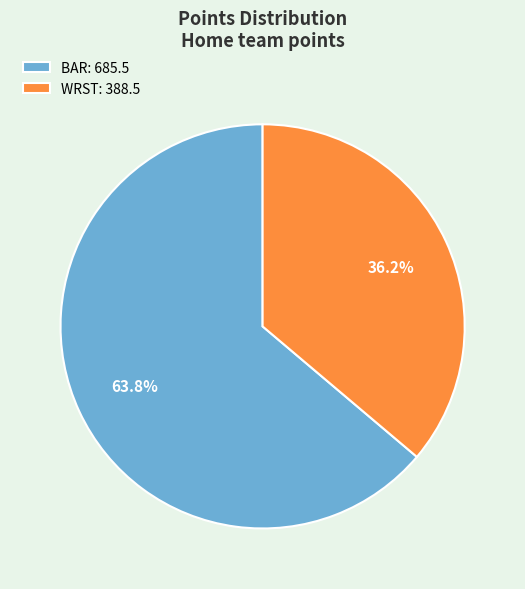

Approximately how many times larger is the value at WRST: 388.5 compared to BAR: 685.5?

0.6